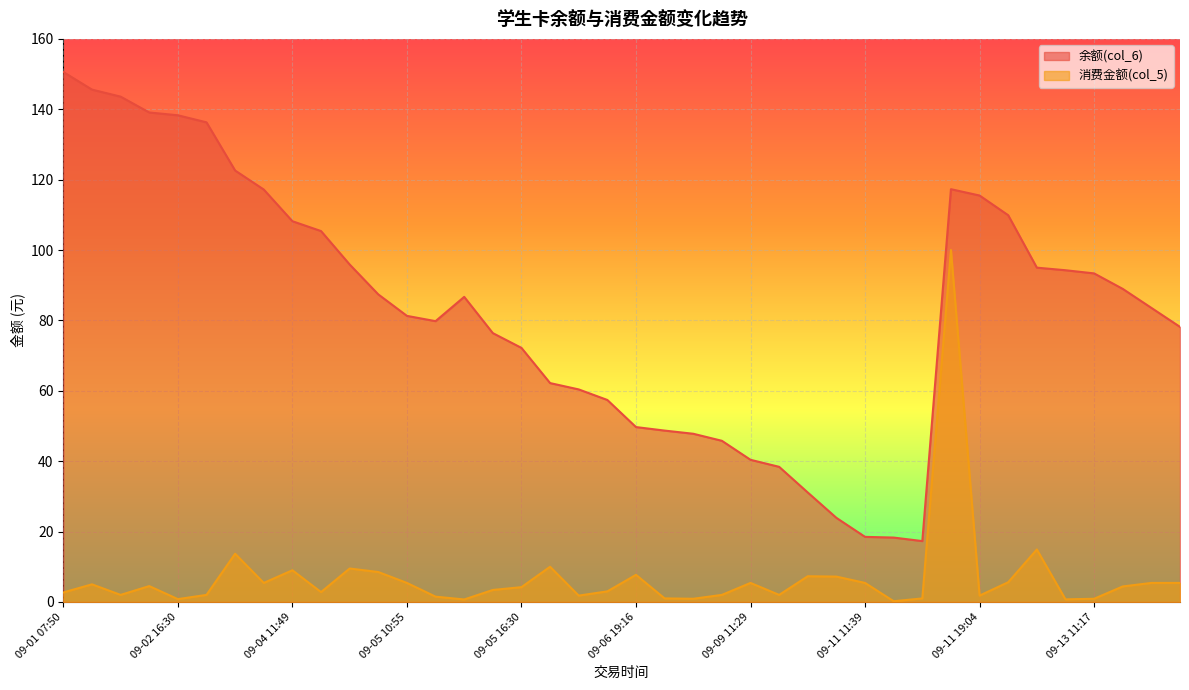

At which category does 消费金额(col_5) reach its first local peak?

09-01 17:54